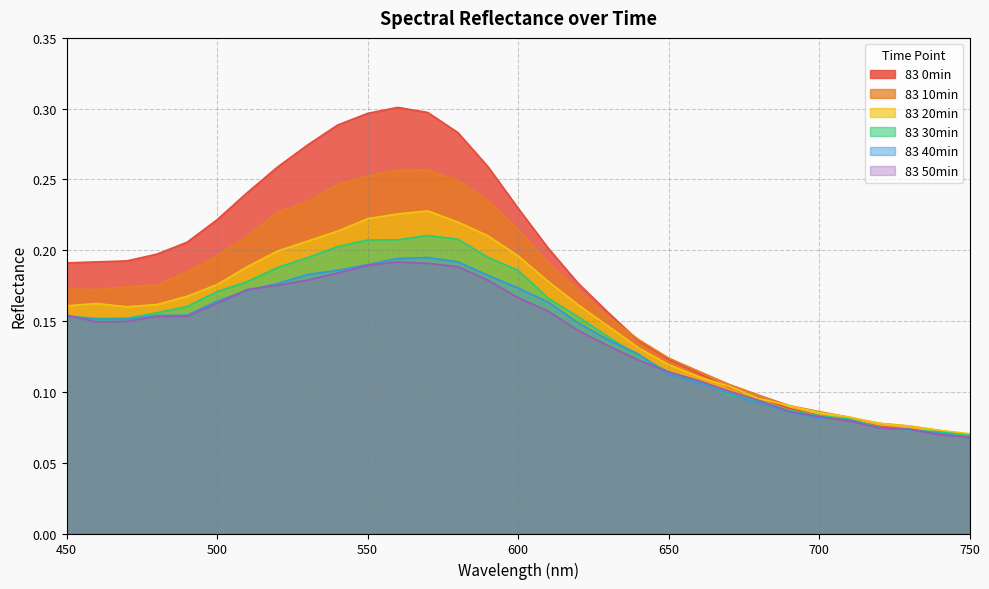

True or false: 83 40min has more than 2 points higher than both neighbors.

False